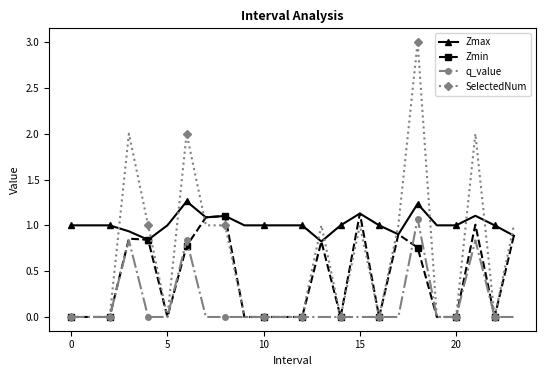

Which series has the largest total across all categories?

Zmax